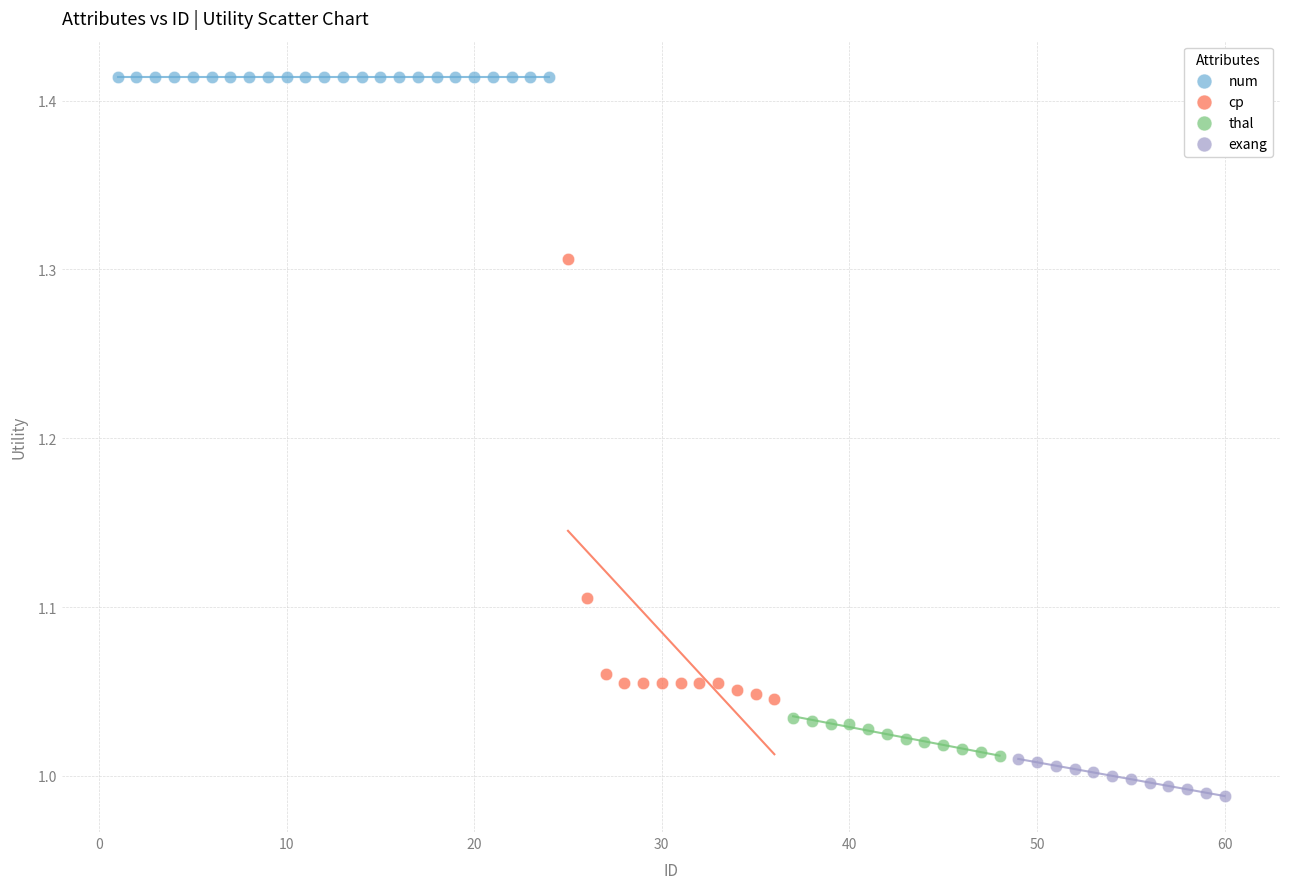

Which series reaches the maximum Y coordinate?

num